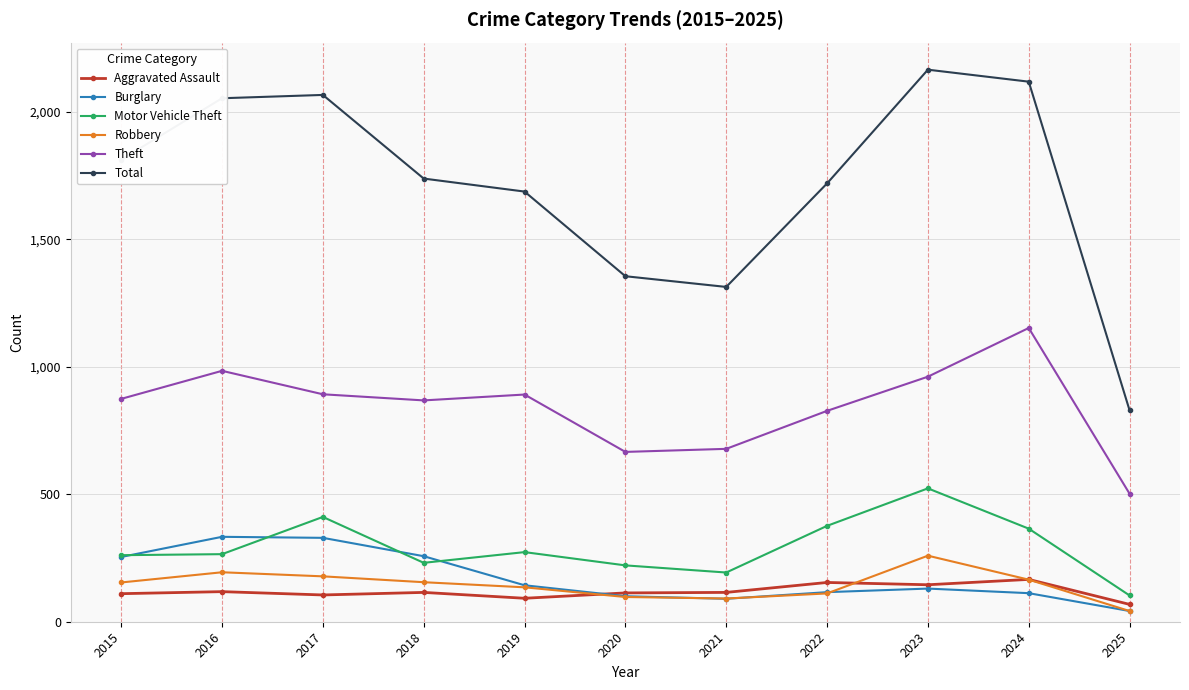

At how many categories does at least one series exceed 1879?

4